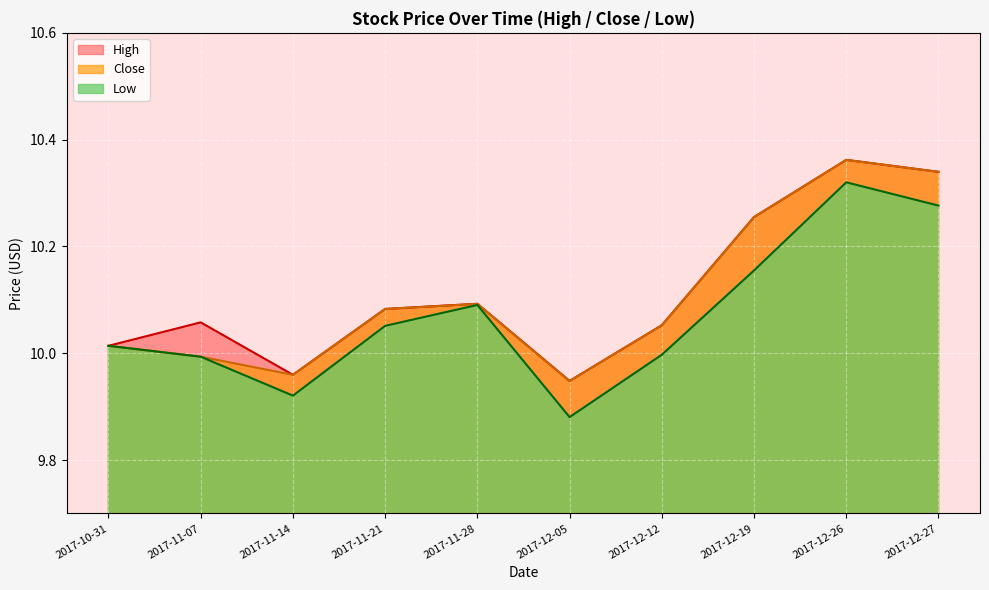

Which series changed the most between 2017-10-31 and 2017-12-26?

High